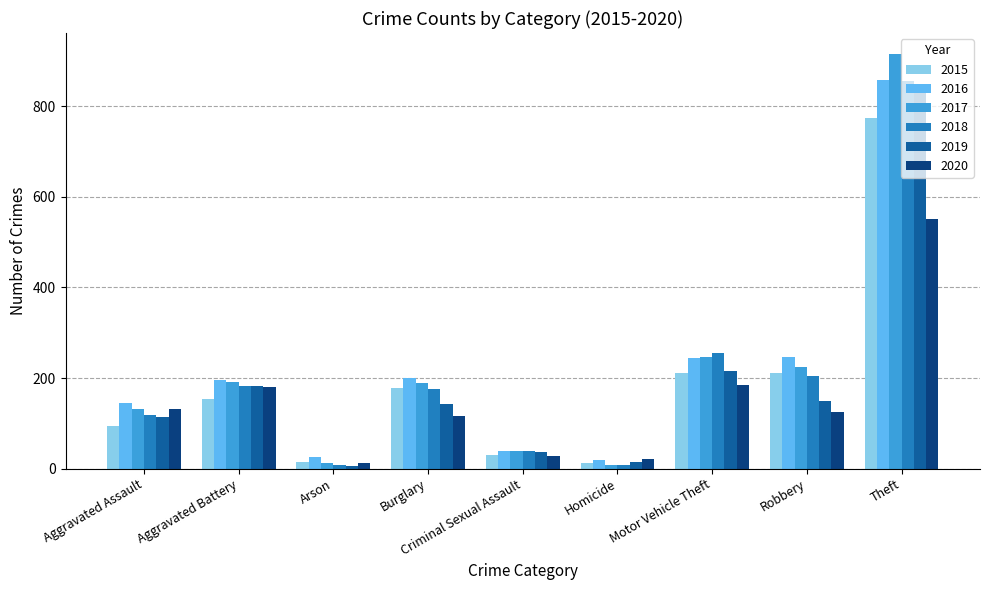

Which label corresponds to the largest value in the chart?

Theft